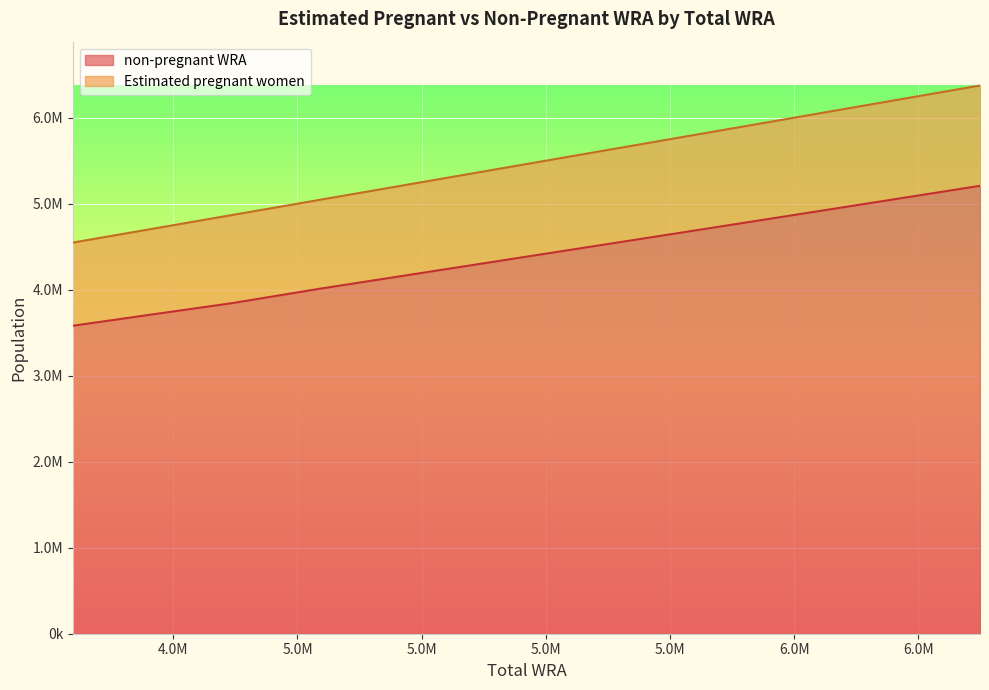

True or false: non-pregnant WRA and Estimated pregnant women cross at least once.

False